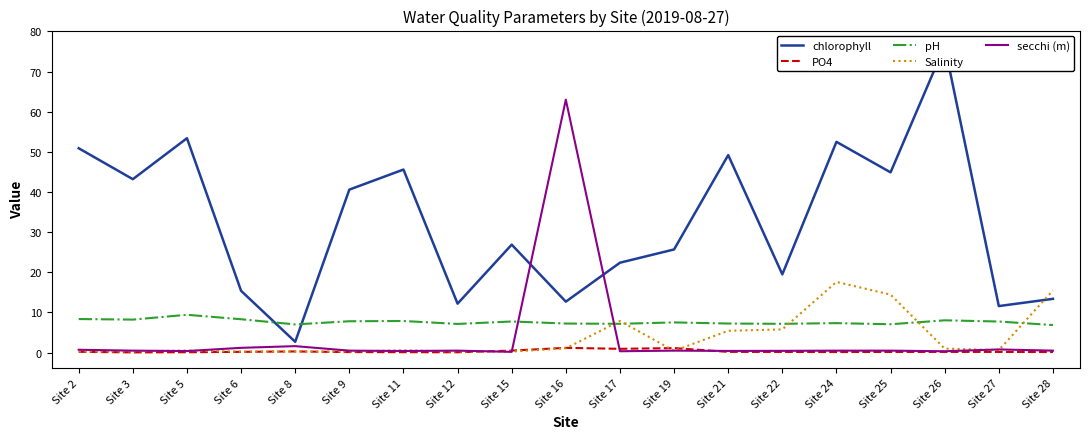

Which series has the largest total across all categories?

chlorophyll